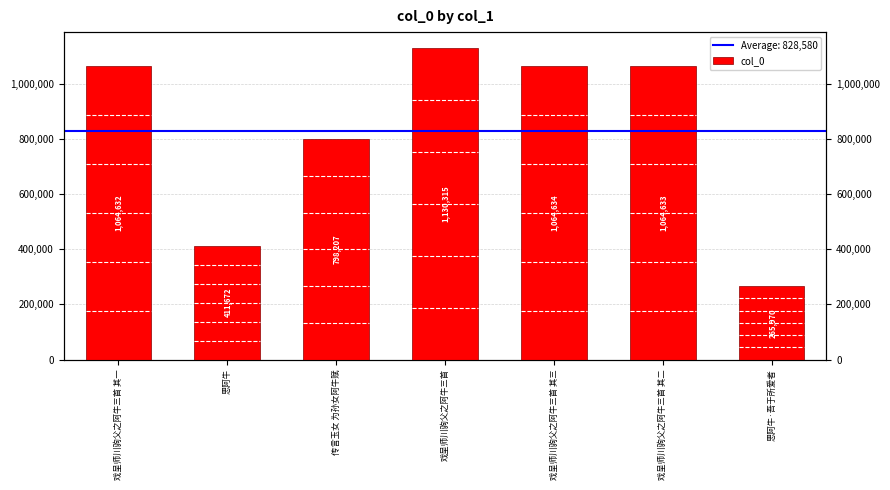

Reading left to right, transcribe all the data shown in this chart.

1064632	411672	798207	1130315	1064634	1064633	265970